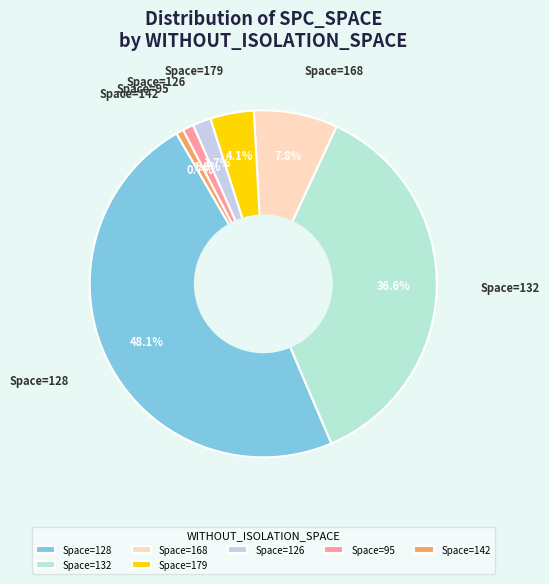

Between Space=168 and Space=179, which is larger?

Space=168